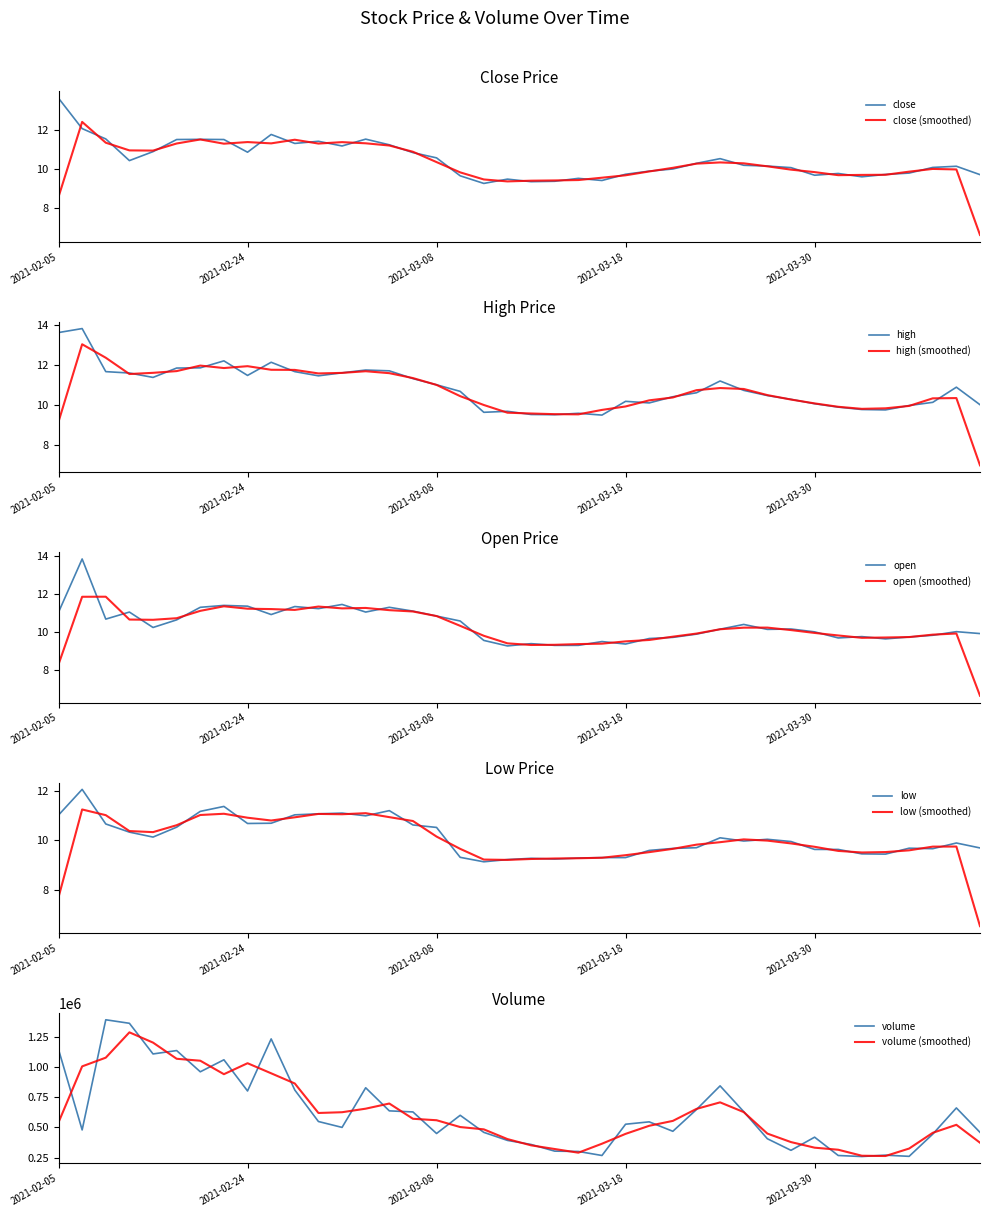

Is the value of volume at 2021-03-15 greater than the value of low at 2021-03-11?

Yes